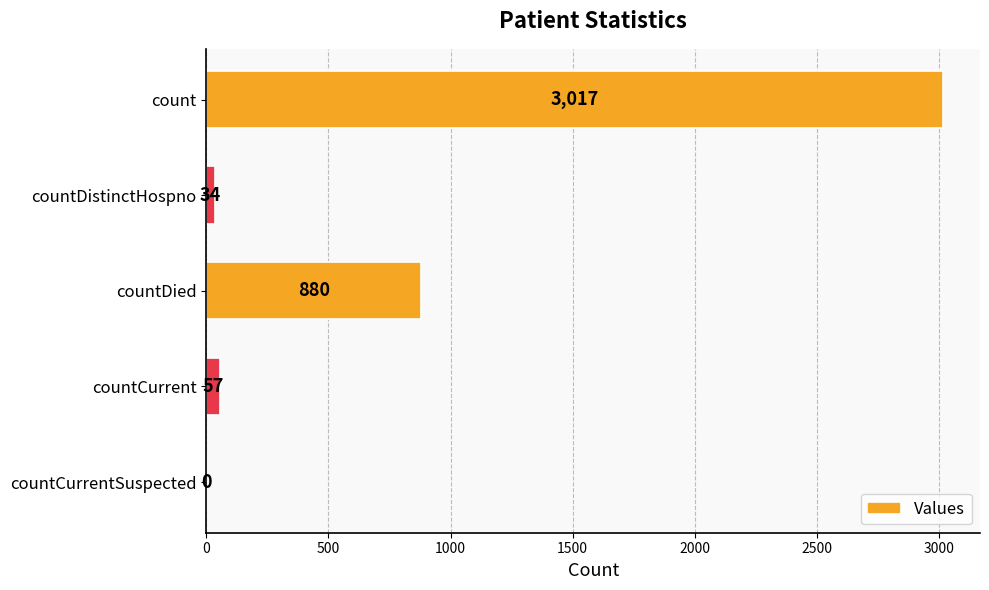

What is the approximate value at countCurrent, to the nearest 50?

50